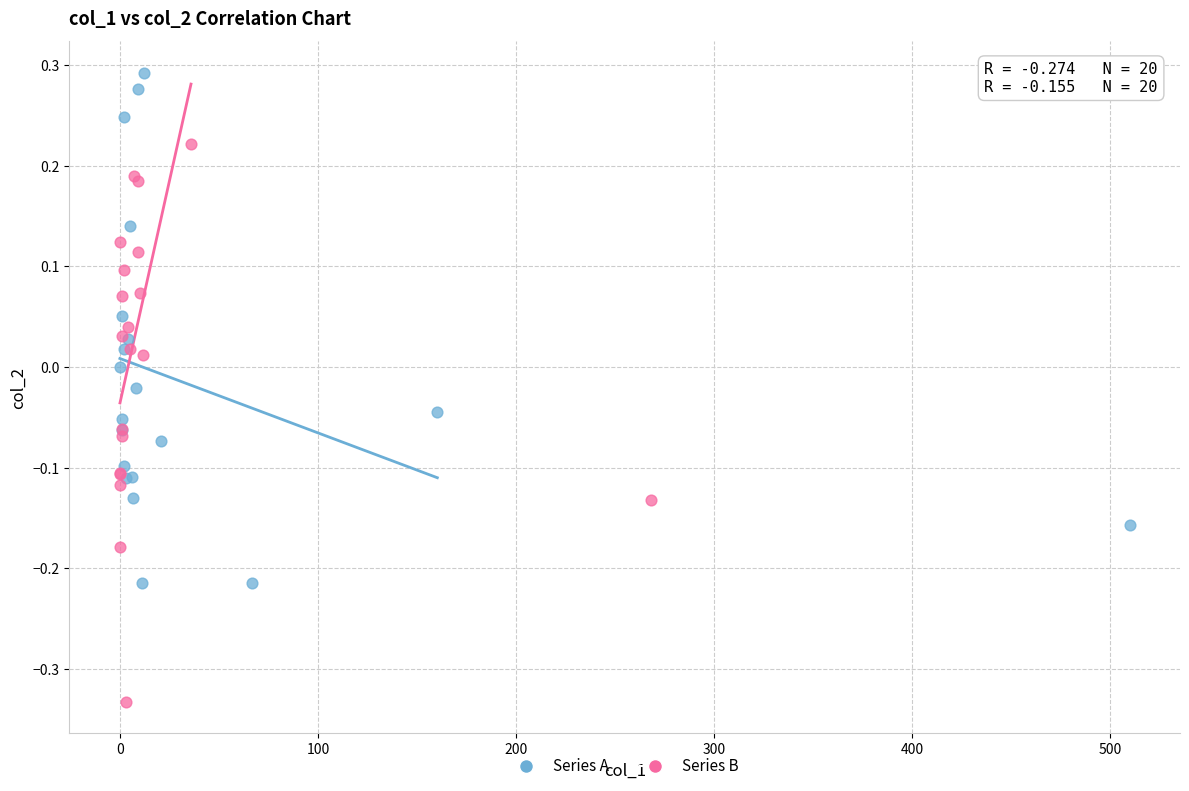

Which series reaches the minimum Y coordinate?

Series B